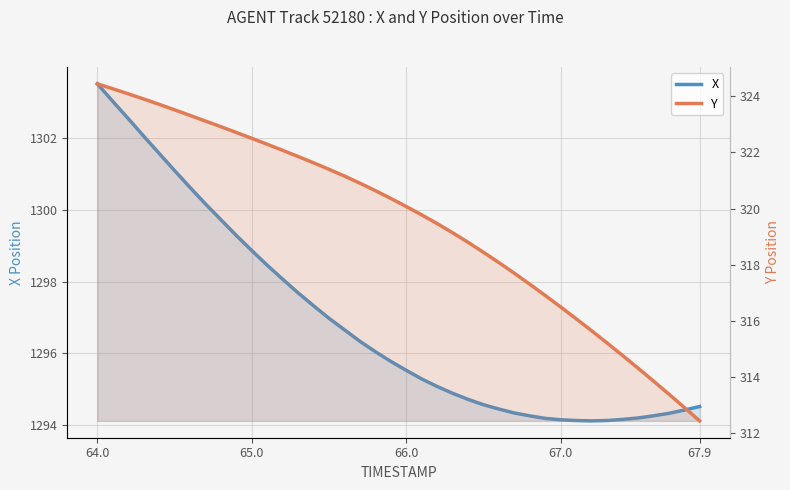

Is the value of X at 38 greater than the value of Y at 12?

Yes